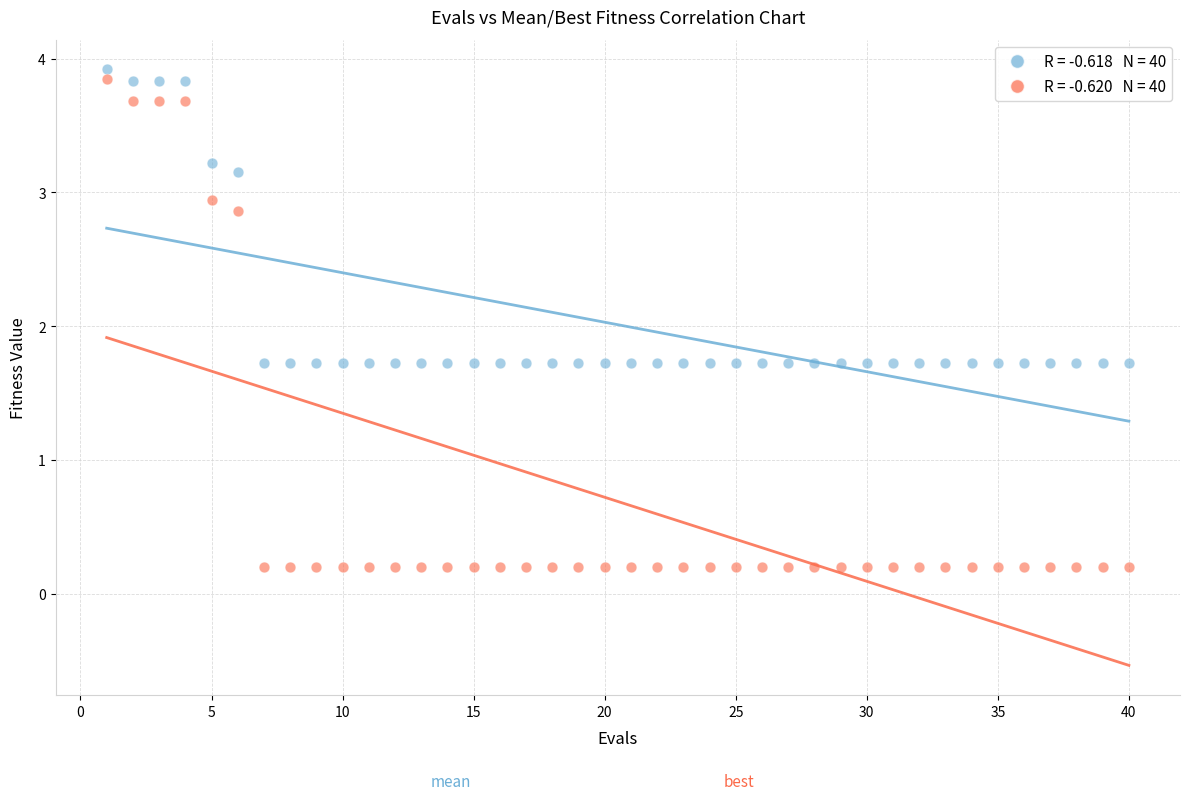

Across all data points, what is the range of X values (max minus min)?

39.0